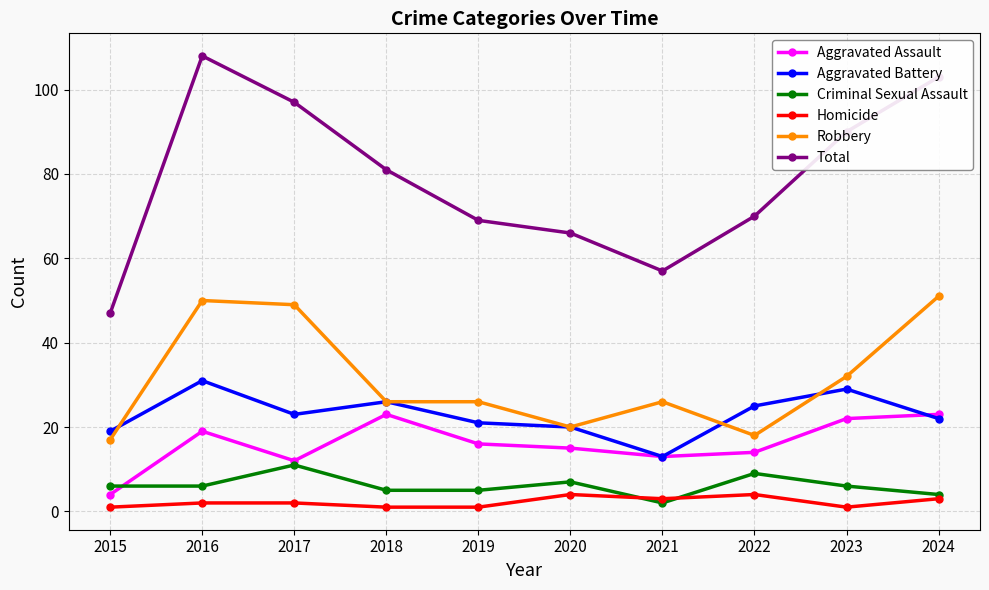

Reading left to right, transcribe all the data shown in this chart.

Aggravated Assault: 4	19	12	23	16	15	13	14	22	23
Aggravated Battery: 19	31	23	26	21	20	13	25	29	22
Criminal Sexual Assault: 6	6	11	5	5	7	2	9	6	4
Homicide: 1	2	2	1	1	4	3	4	1	3
Robbery: 17	50	49	26	26	20	26	18	32	51
Total: 47	108	97	81	69	66	57	70	90	103